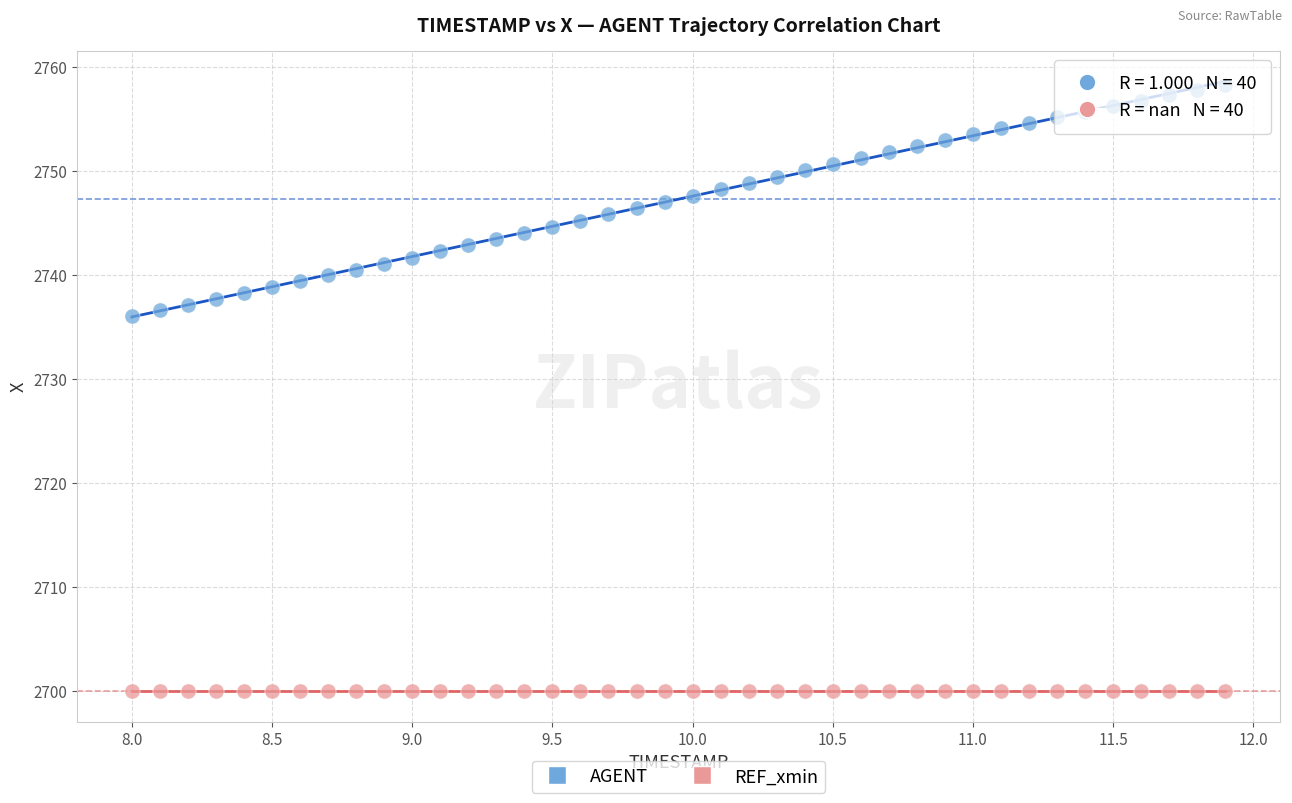

Which series reaches the maximum Y coordinate?

AGENT